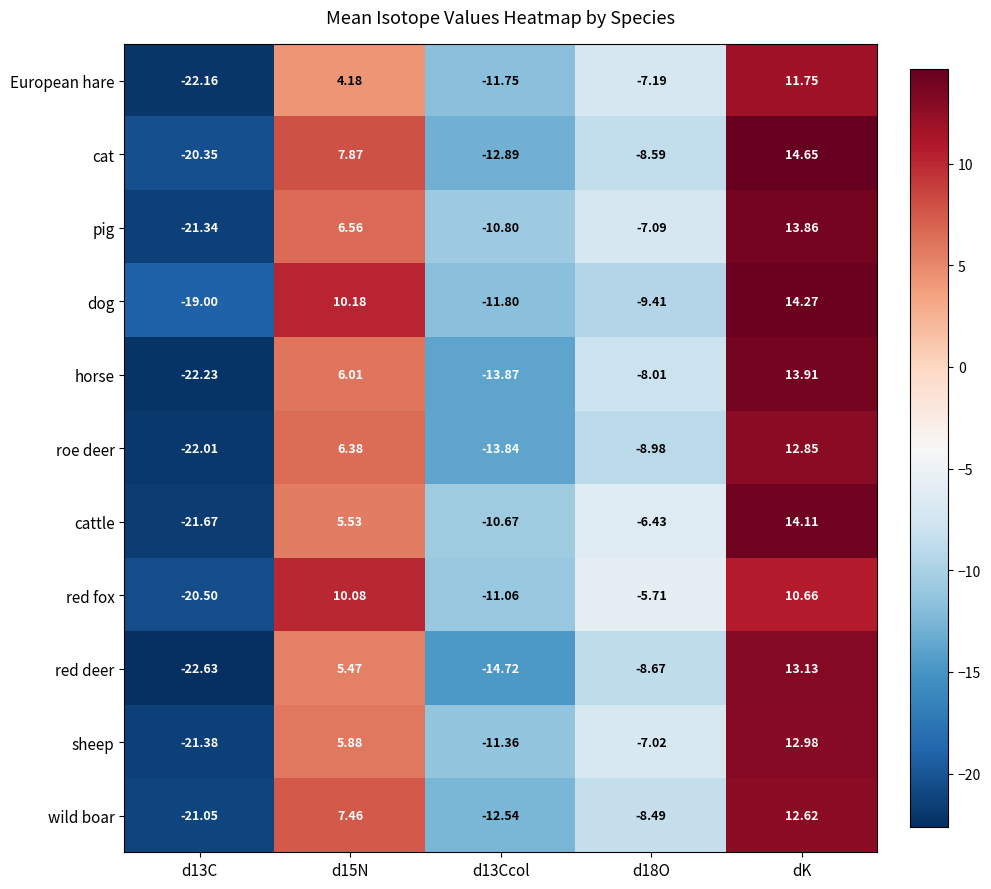

Which category has the highest value in the European hare series?

dK